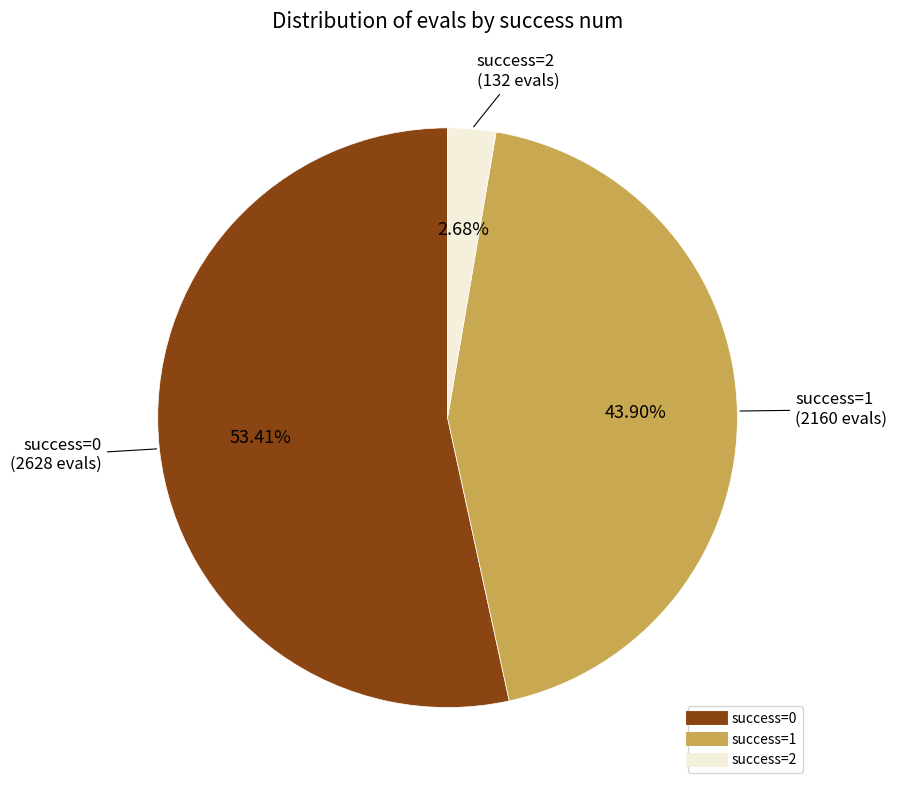

Is there any slice that represents more than half of the pie?

Yes